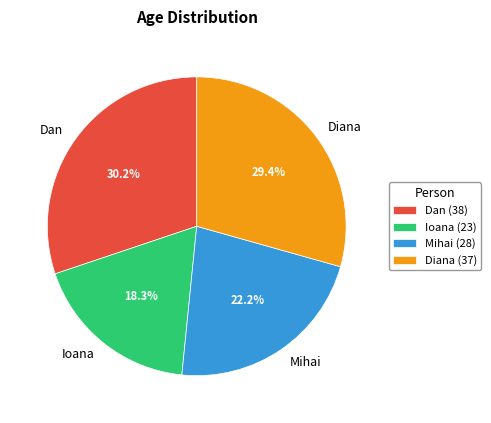

Count the number of slices in the pie.

4